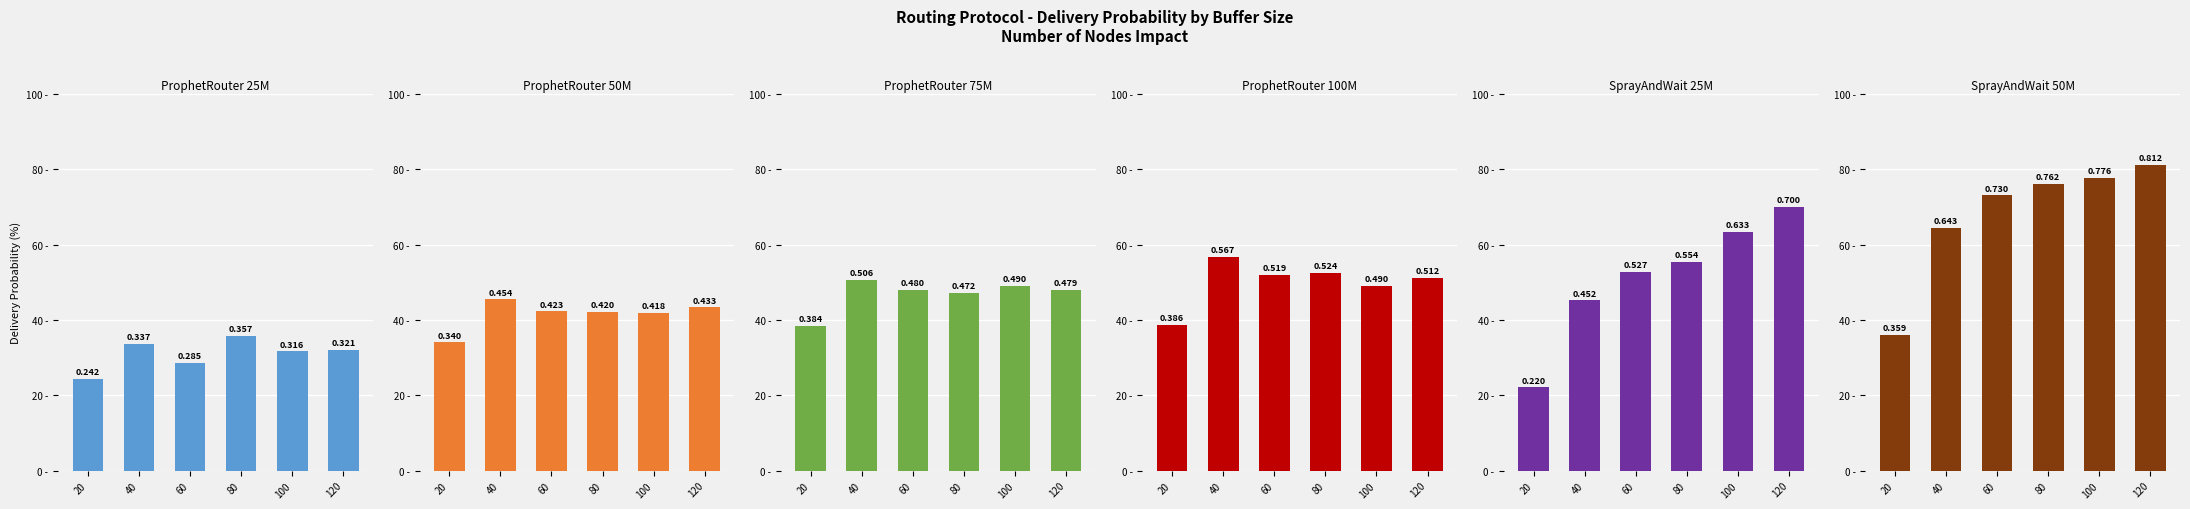

Rank the categories by SprayAndWait 50M value from lowest to highest.

20, 40, 60, 80, 100, 120